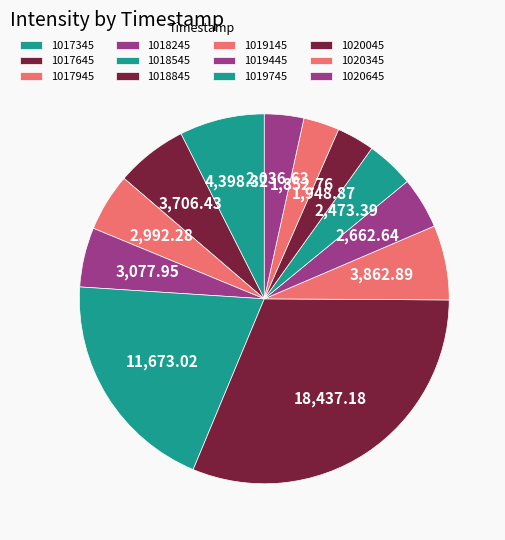

How many slices are in this pie chart?

12